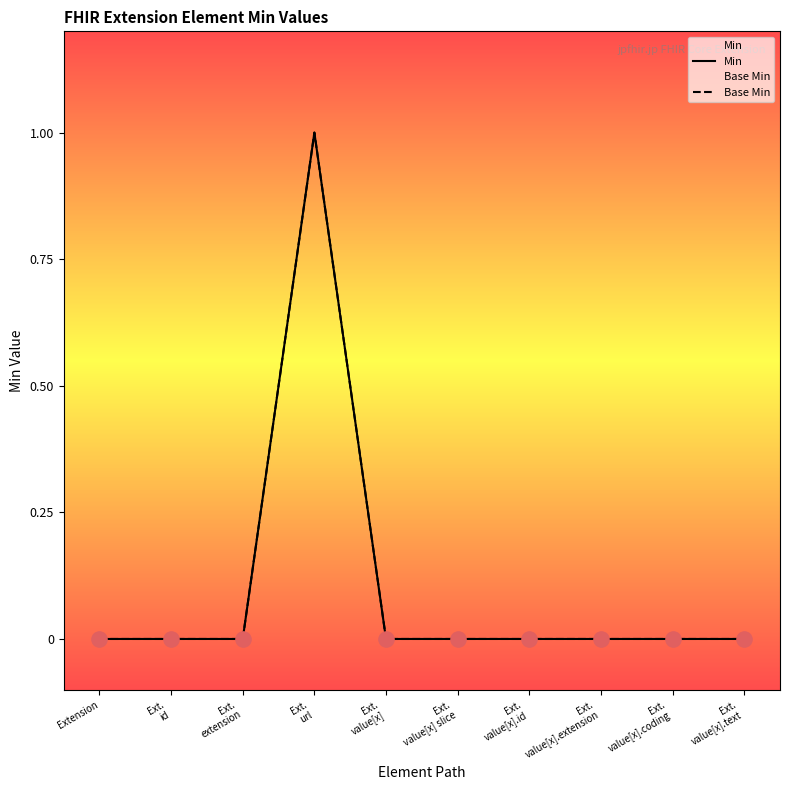

Which series contains the lowest Y value?

Min